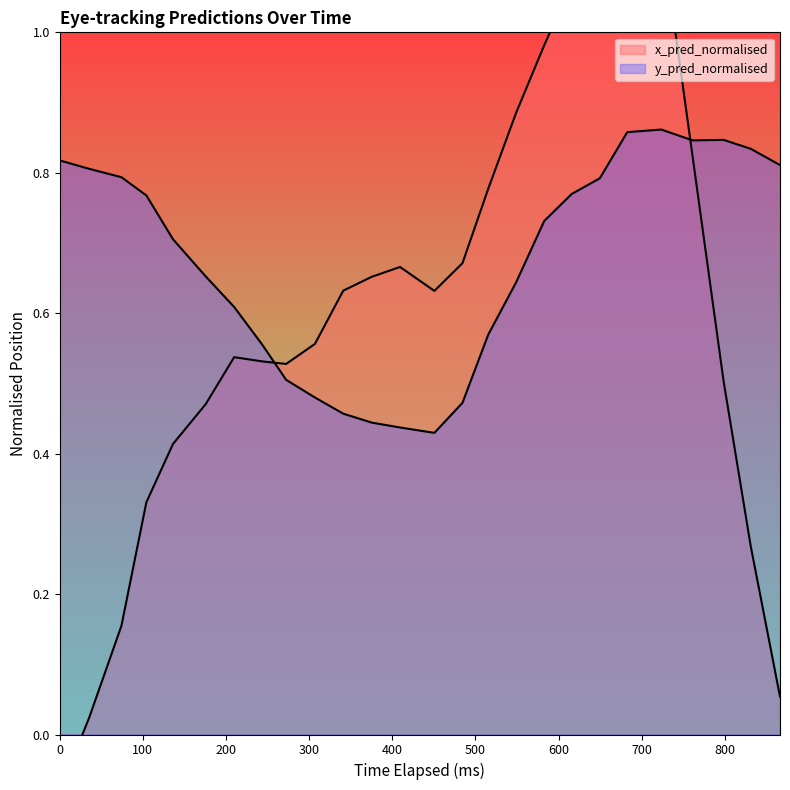

True or false: y_pred_normalised and x_pred_normalised cross at least once.

True